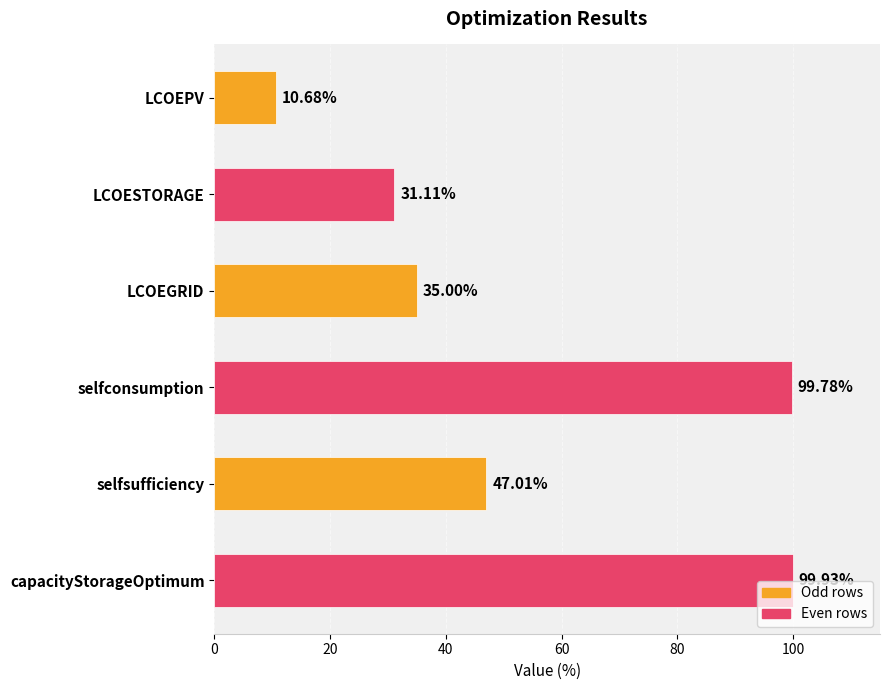

Rank the categories by value from lowest to highest.

LCOEPV, LCOESTORAGE, LCOEGRID, selfsufficiency, selfconsumption, capacityStorageOptimum